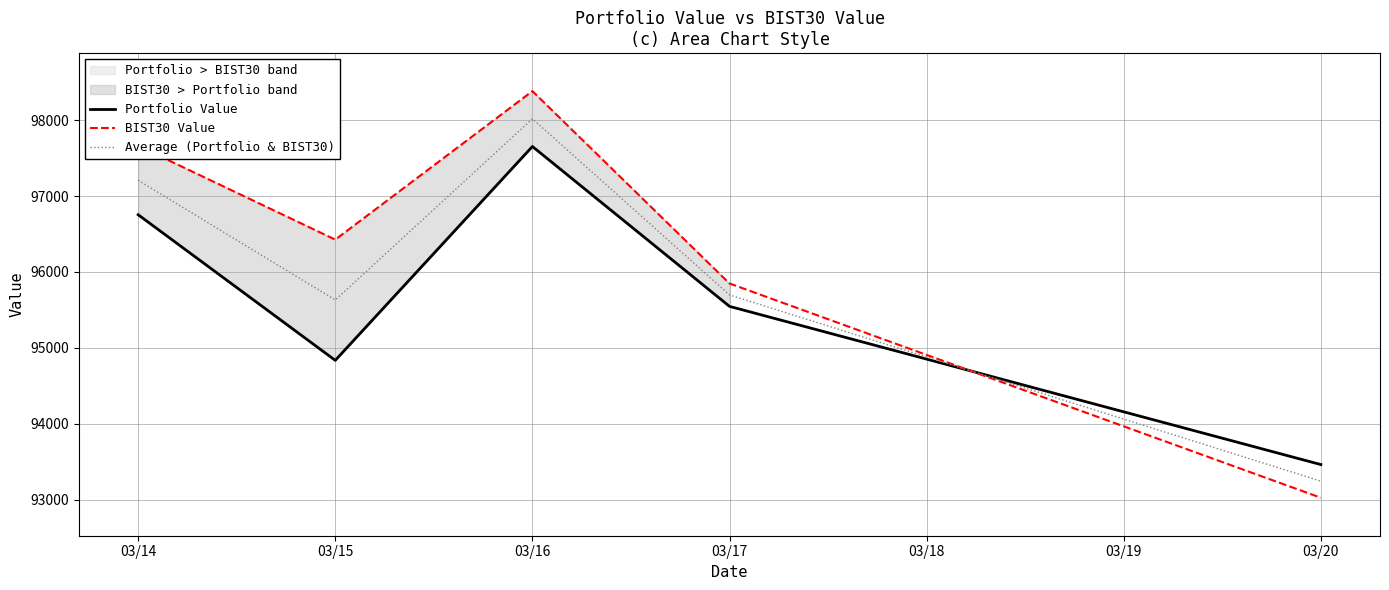

What is the value of the BIST30 Value point at the 3rd from the left?

98381.5